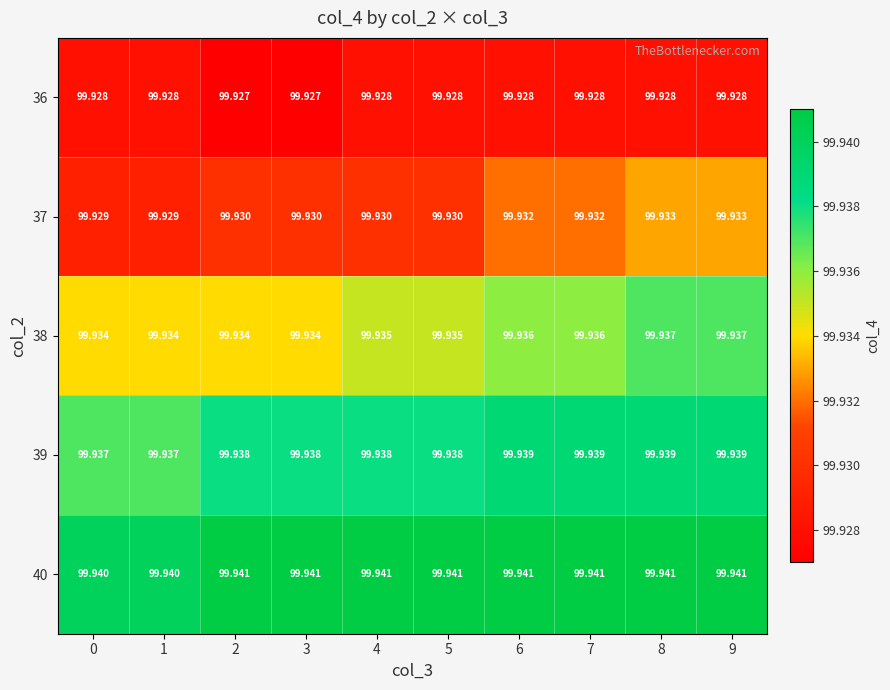

Is the value of 40 at 8 greater than the value of 38 at 0?

Yes